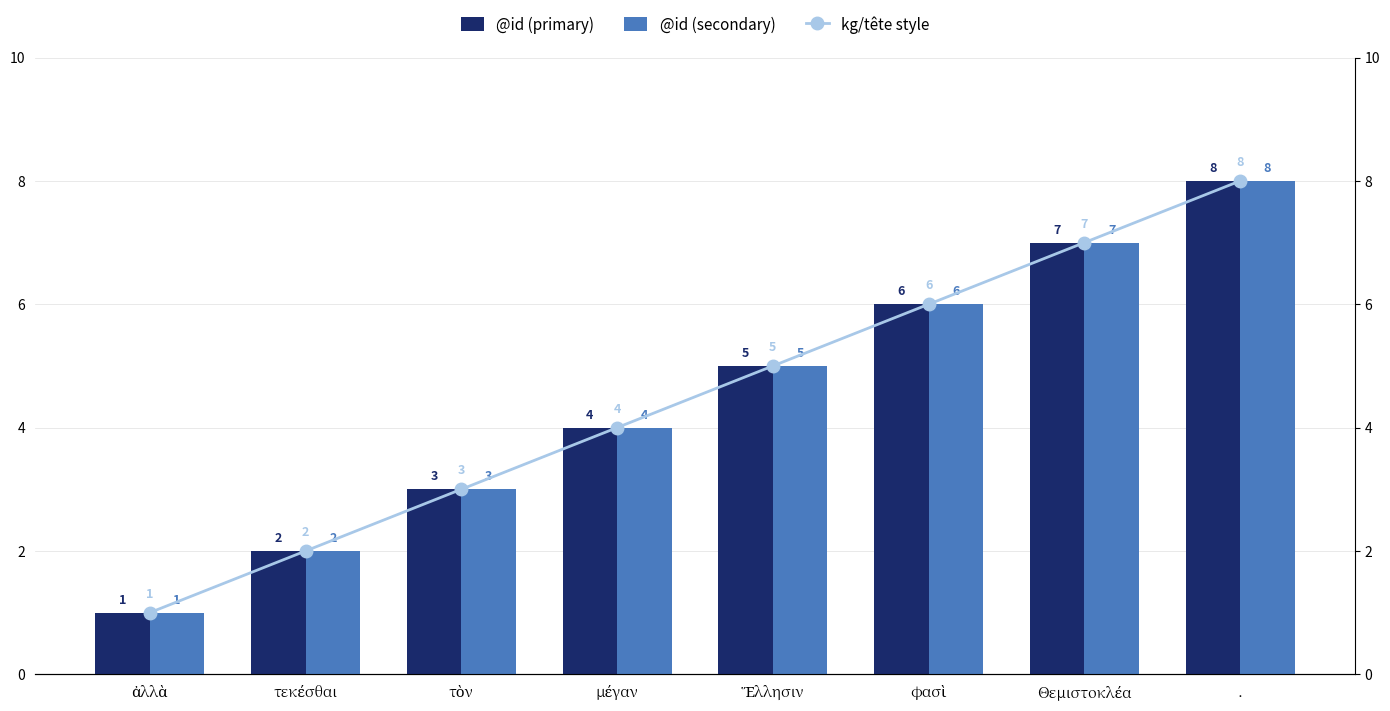

Which series has the widest spread of values?

@id (primary)